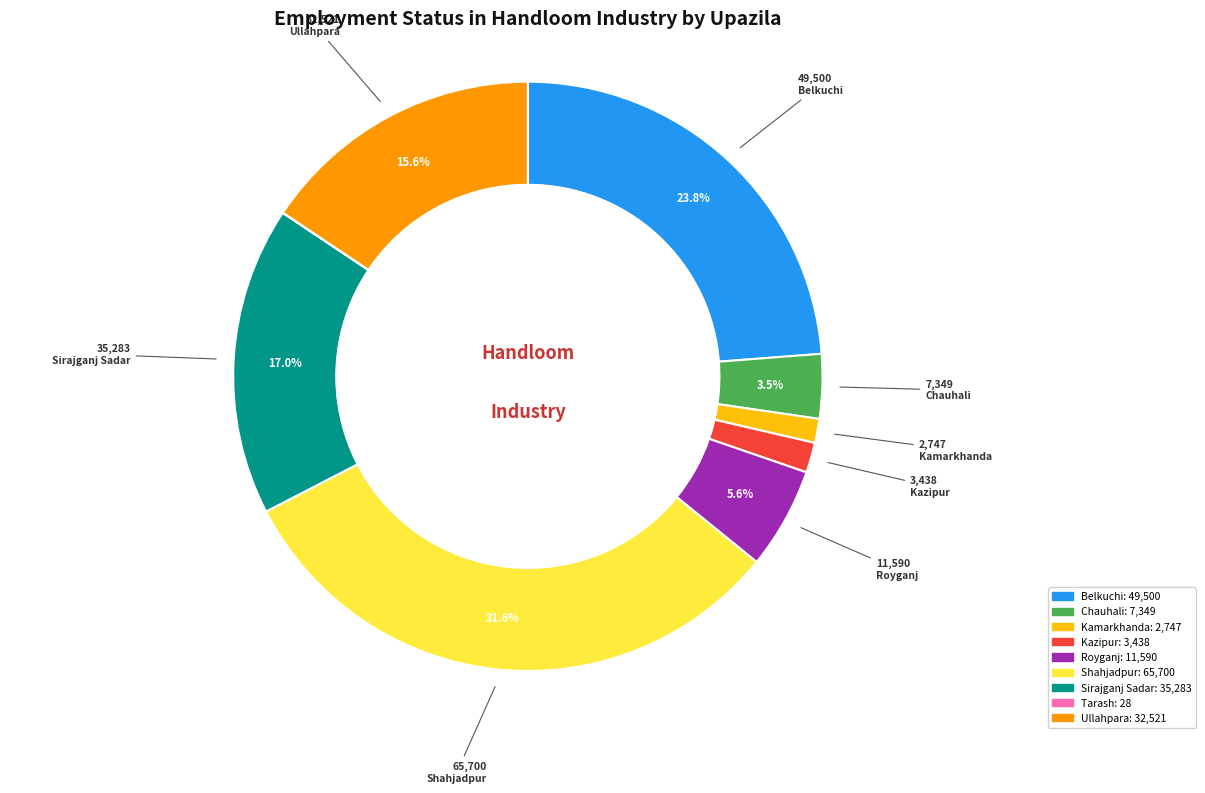

Does Sirajganj Sadar account for over 50% of the chart?

No